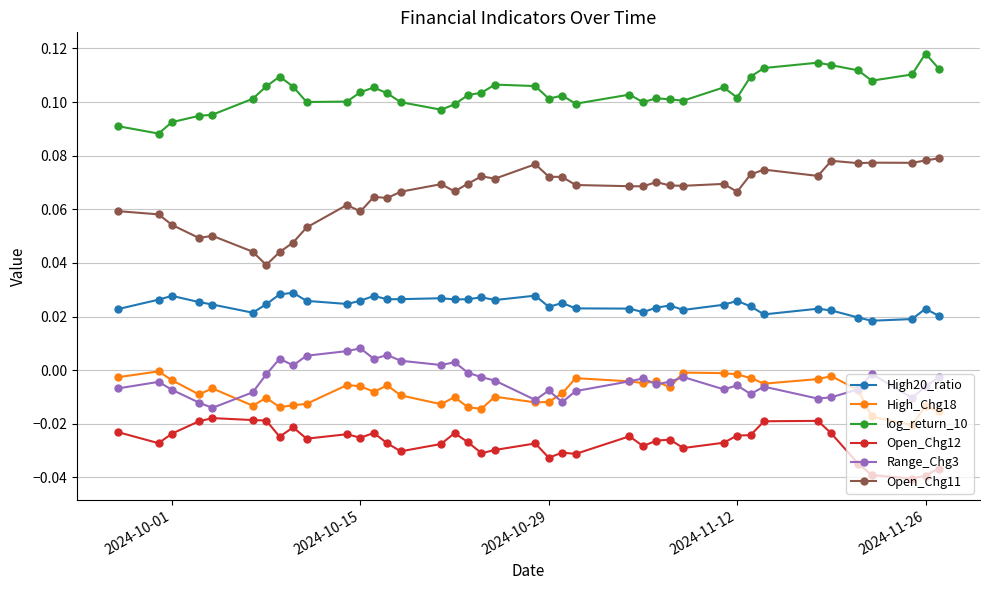

True or false: Open_Chg12 has more than 2 interior local peaks.

True